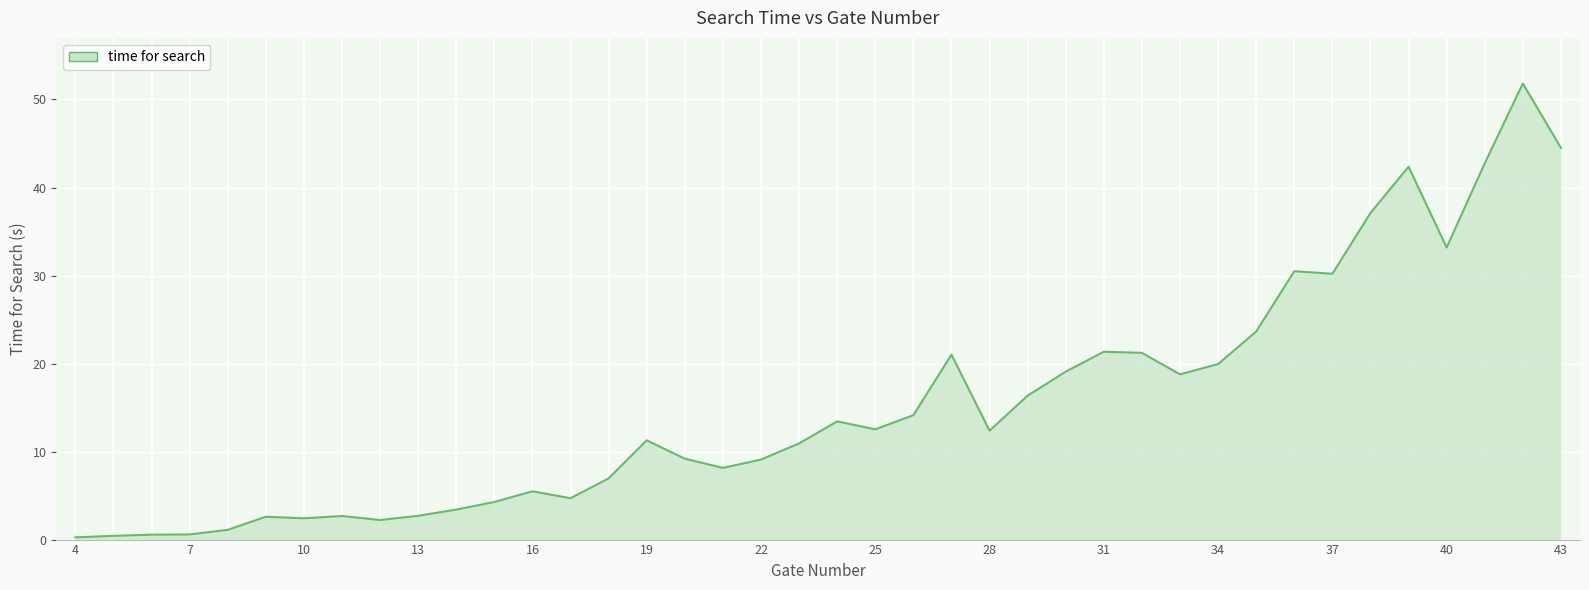

What is the difference between the maximum and minimum values?

51.6